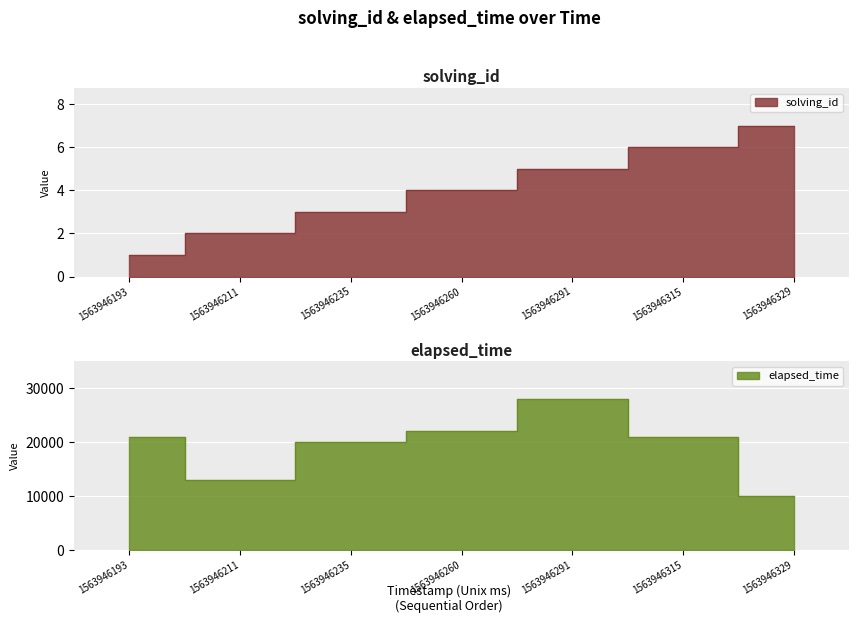

List the series in order of their peak value, highest first.

elapsed_time, solving_id